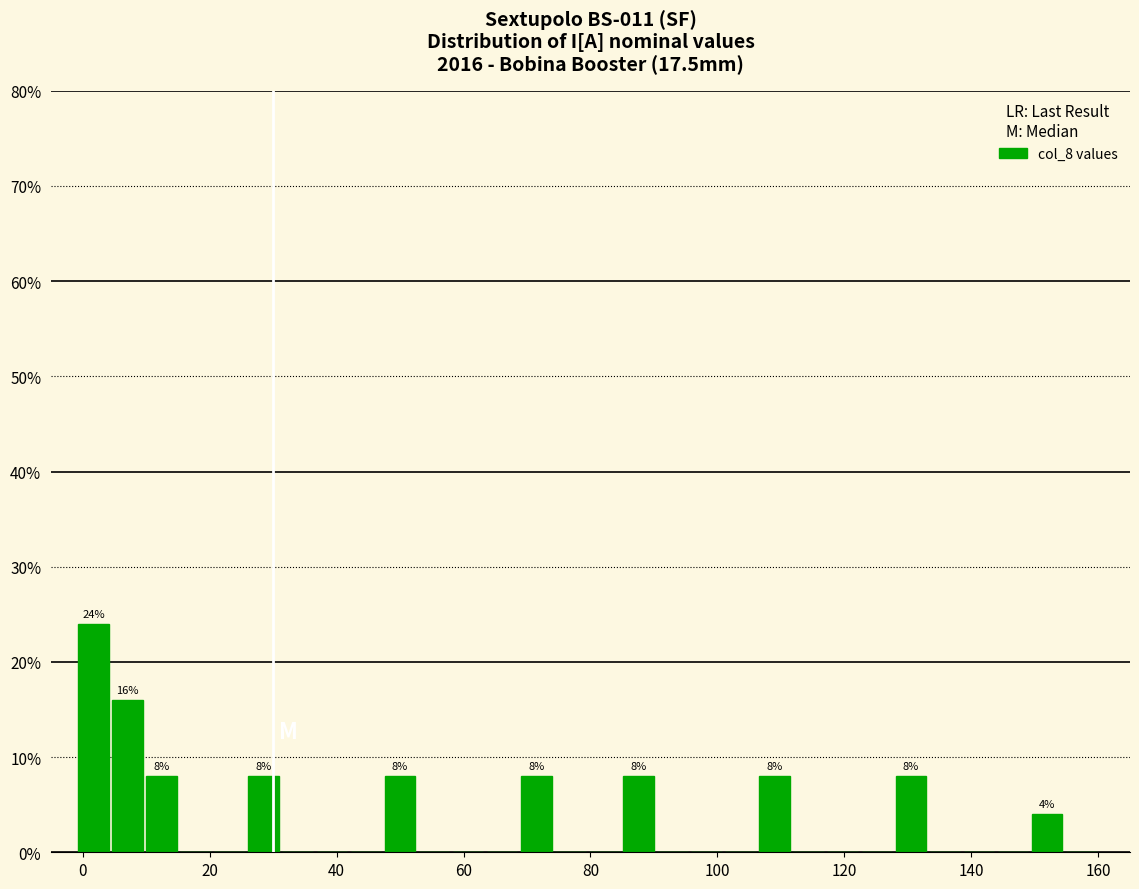

Around what value on the x-axis is the tallest bar? Give the approximate position of its centre, as read against the axis.

2